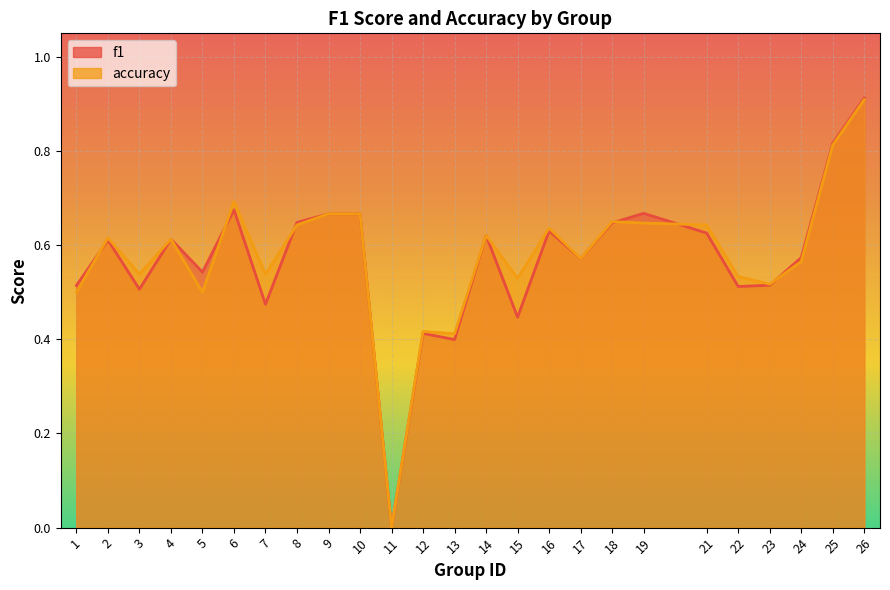

How many interior local peaks does the f1 series have?

7